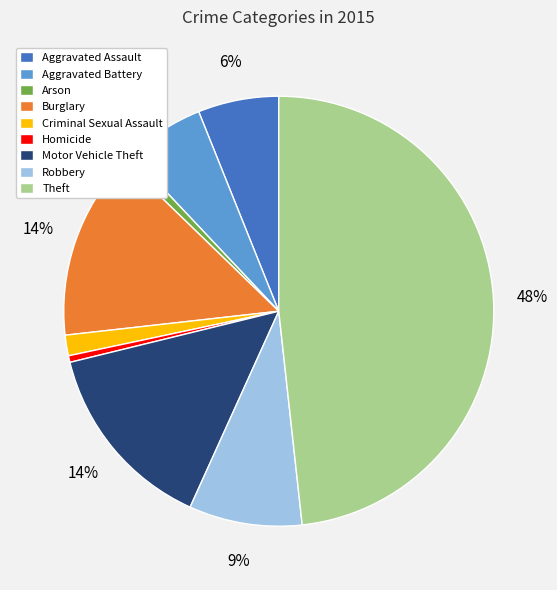

To the nearest percent, what is the average slice percentage?

11%